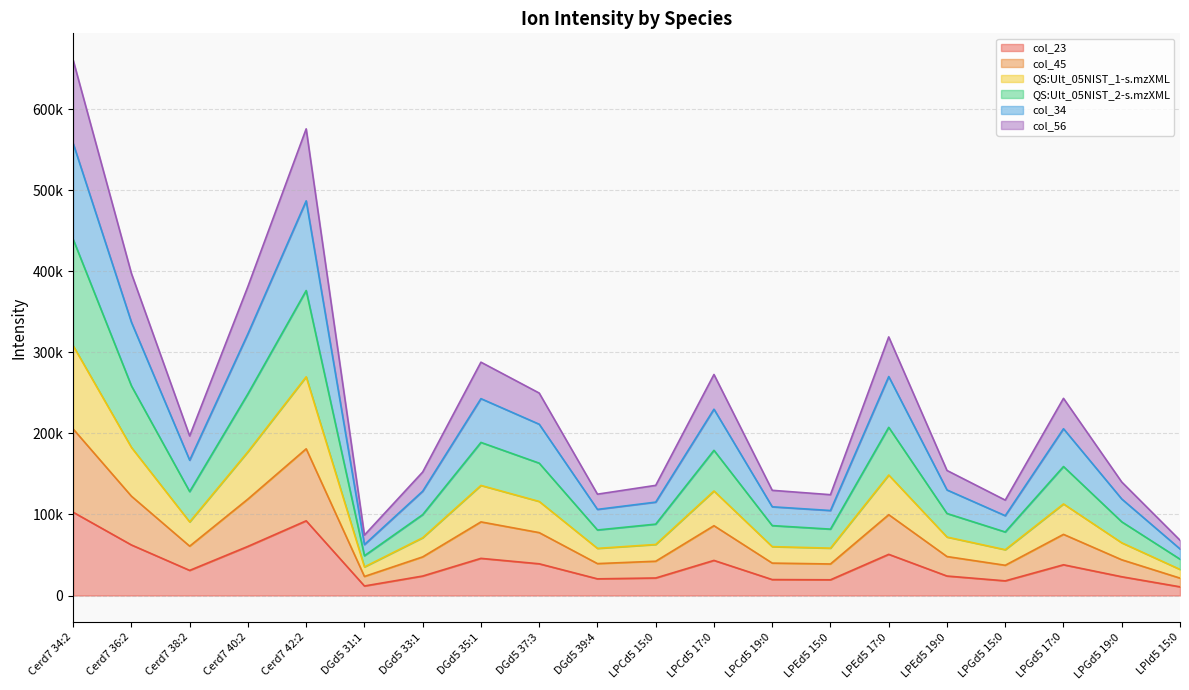

At which category is the sum across all series the highest?

Cerd7 34:2